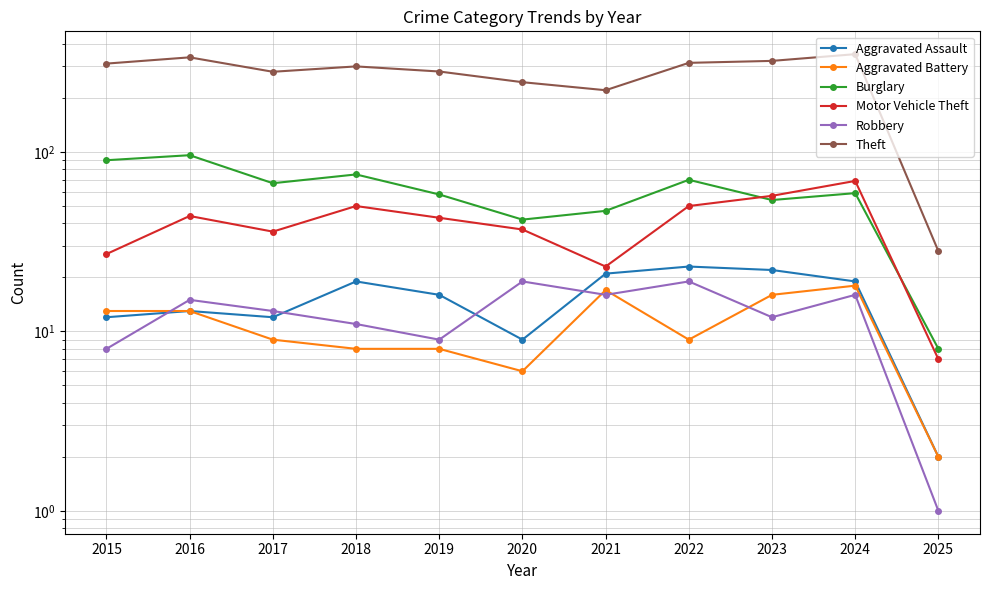

Which series changed the most between 2016 and 2021?

Theft